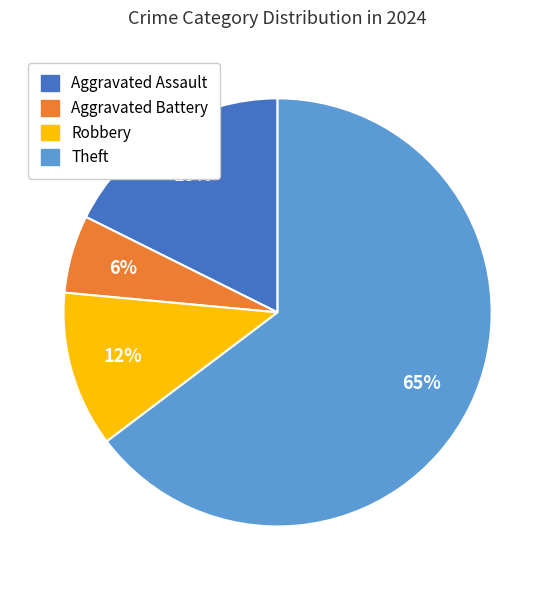

To the nearest percent, what is the average slice percentage?

25%